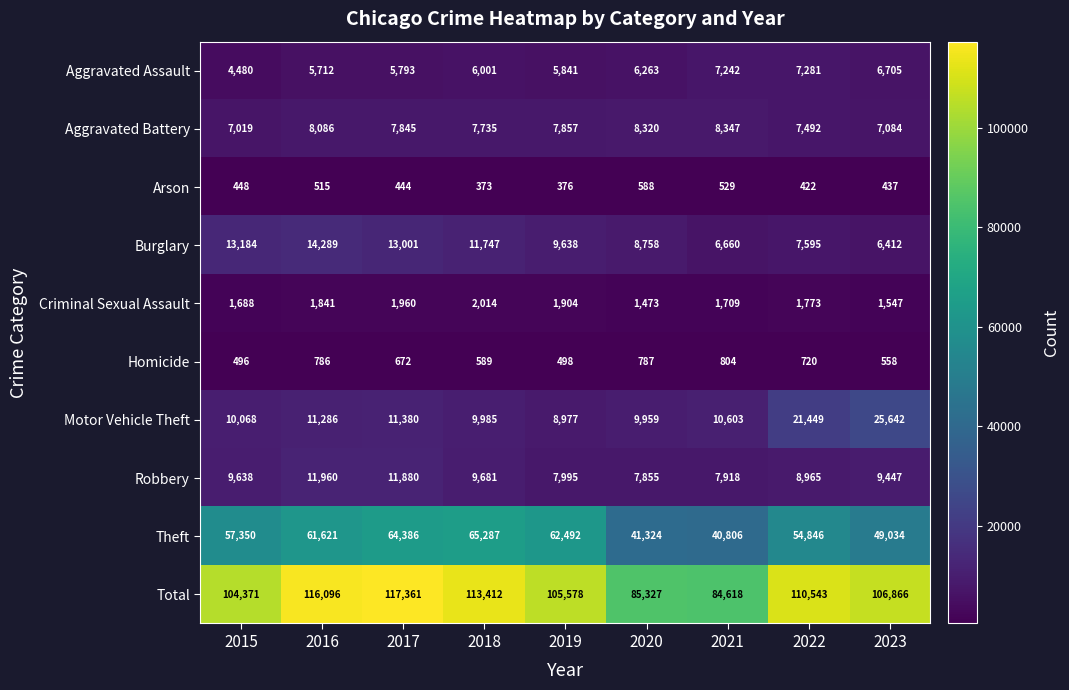

At which category is the sum across all series the highest?

2017